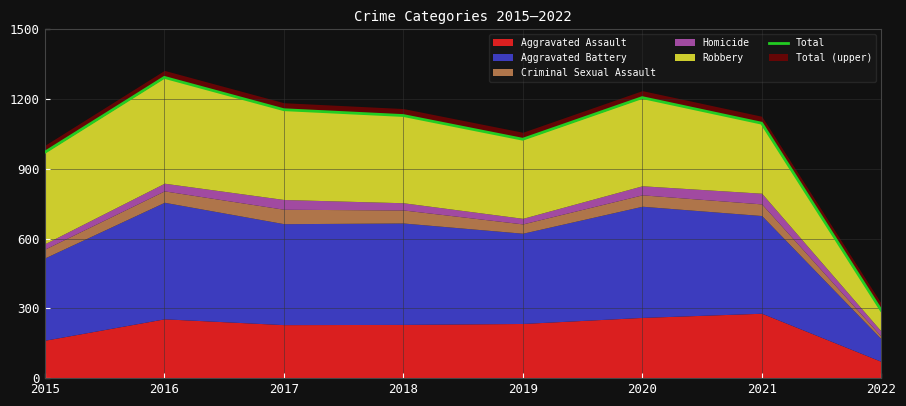

At which label does the data first exceed 1129?

2016